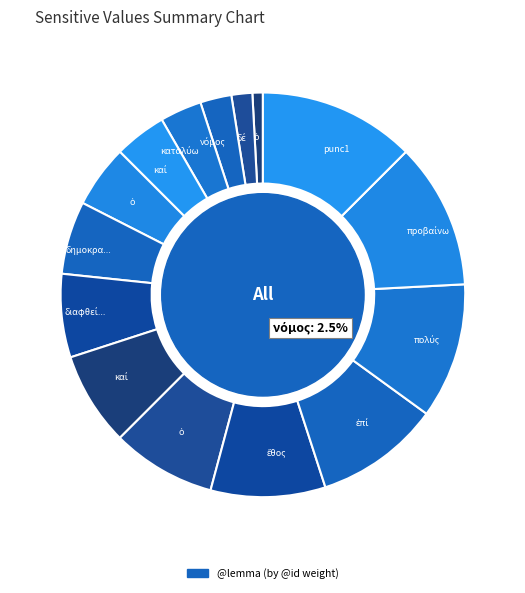

To the nearest percent, what is the difference between the largest and smallest slice percentages?

12%